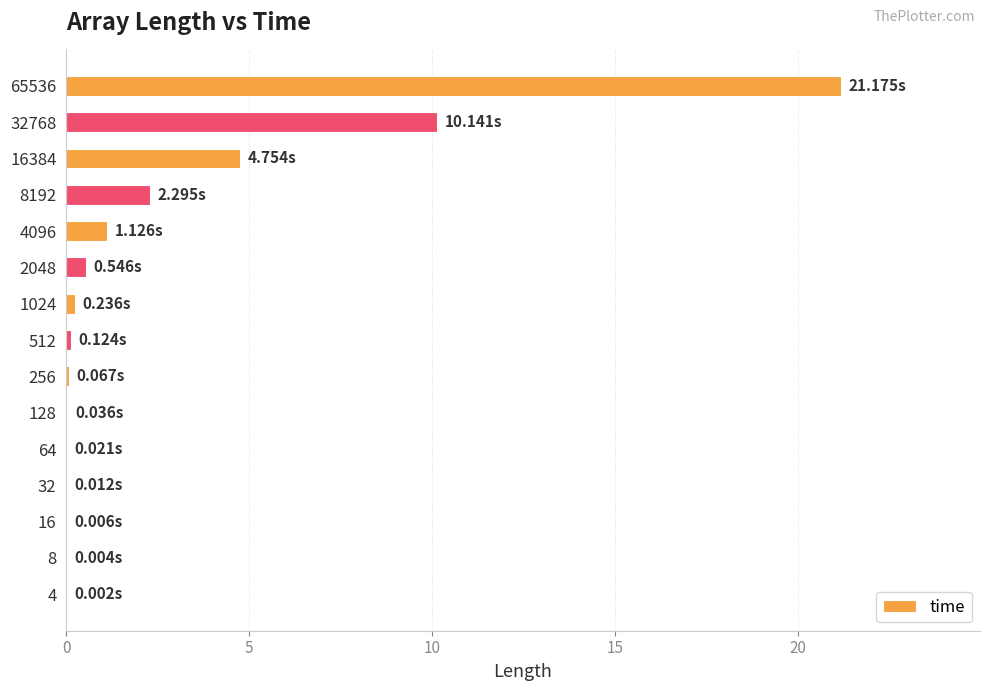

Does the chart contain stacked bars?

No